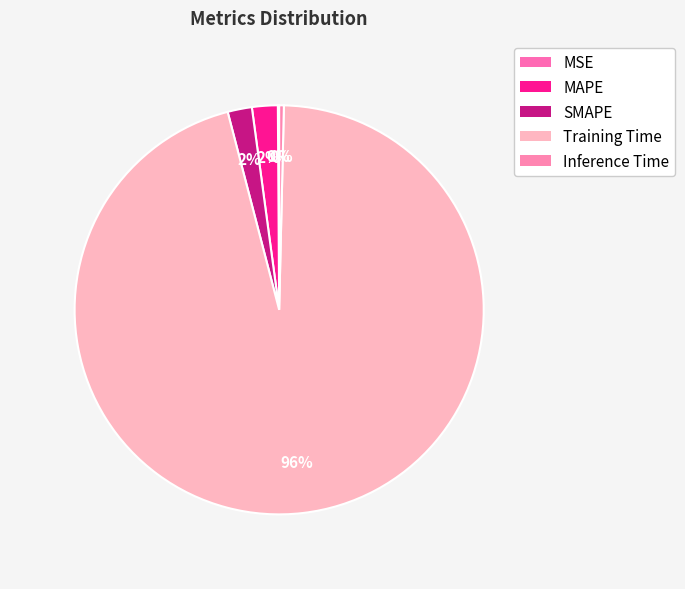

How many slices are in this pie chart?

5